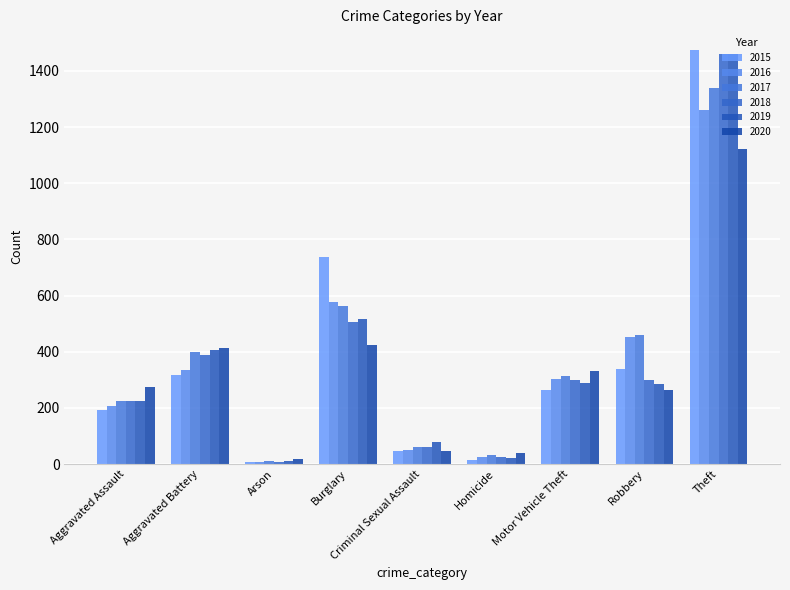

Is it true that 2018 equals 60 at Criminal Sexual Assault?

True